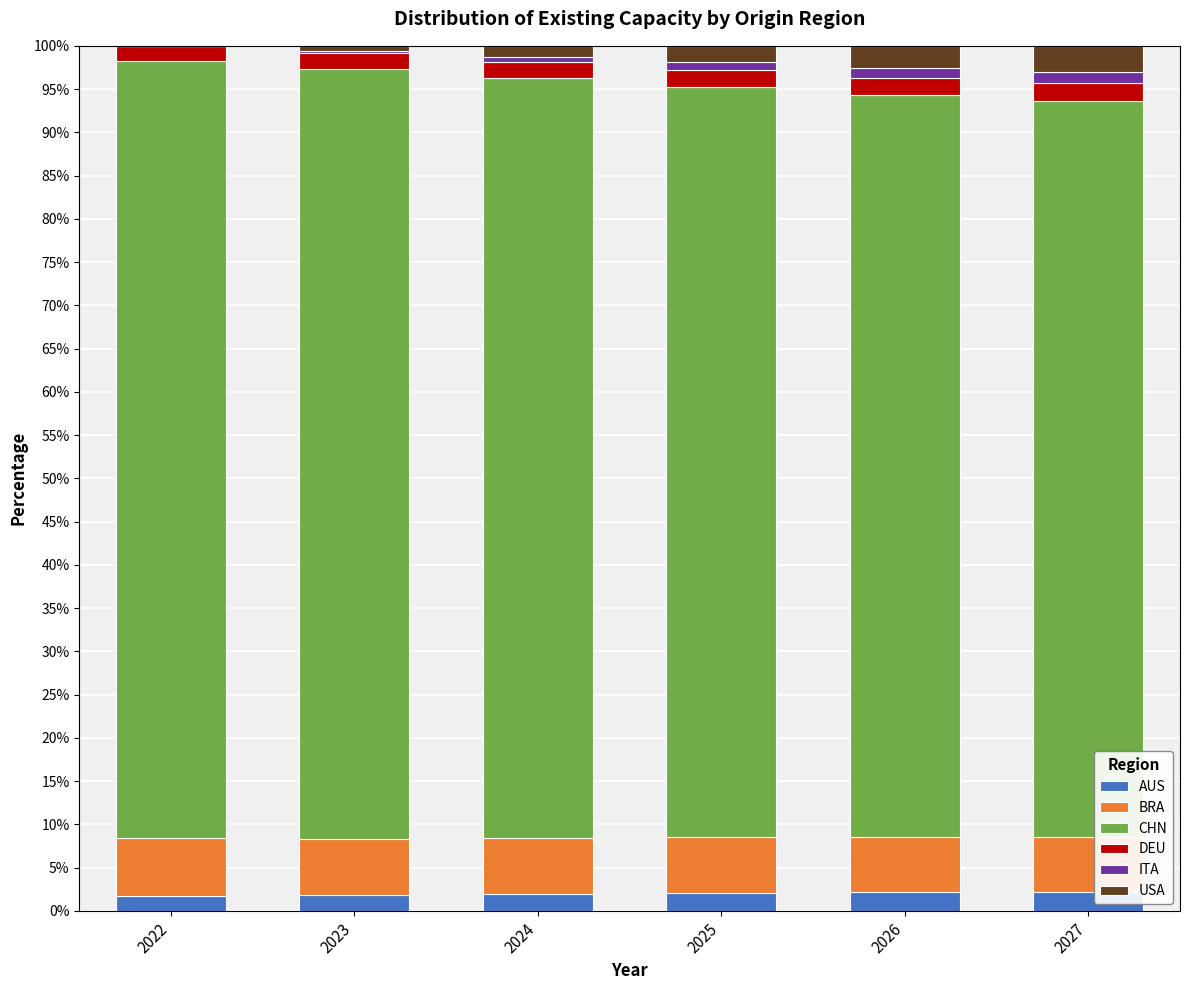

What are all the series names shown in the legend?

AUS, BRA, CHN, DEU, ITA, USA